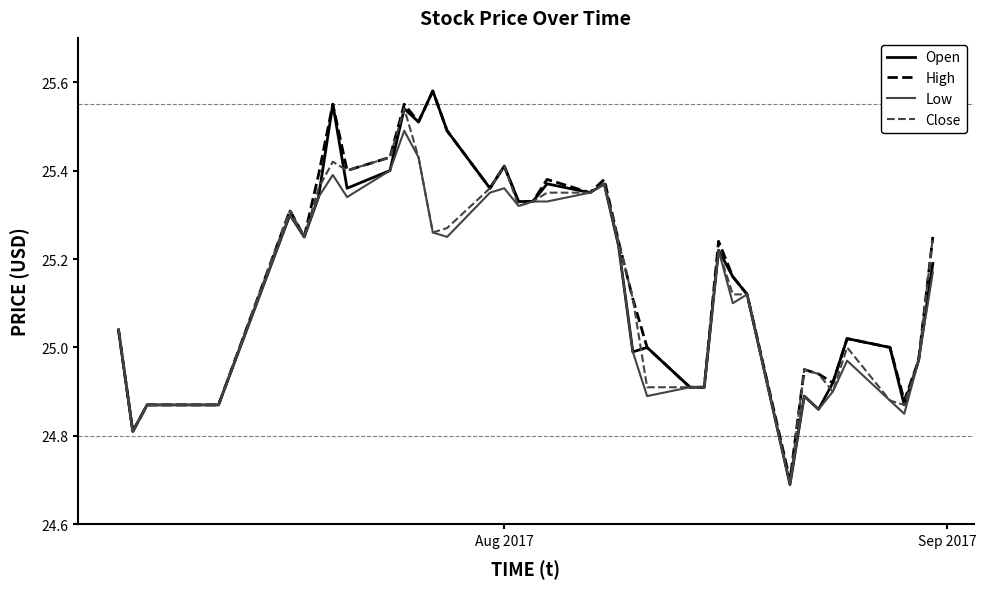

What is the lowest value of the Open series?

24.7